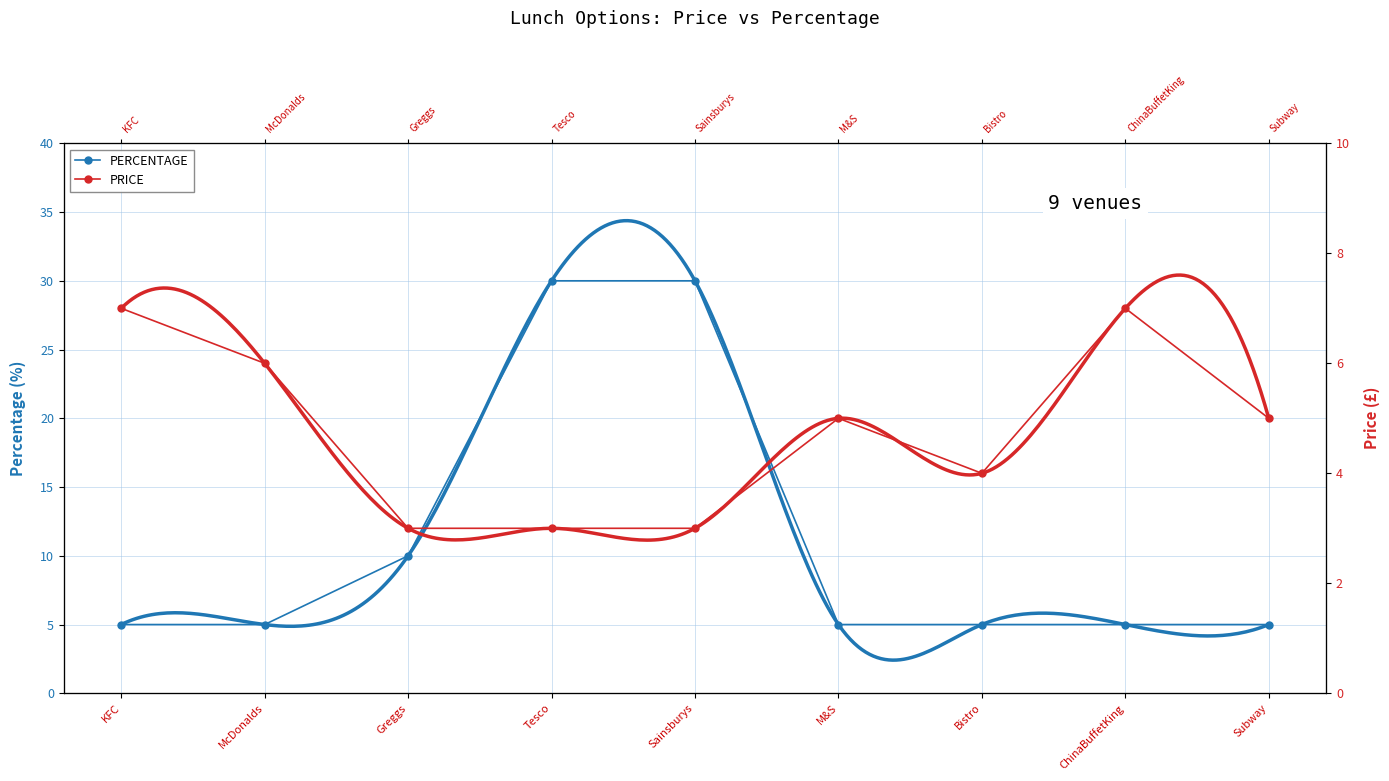

What is the value of the PRICE point at the 1st from the left?

7